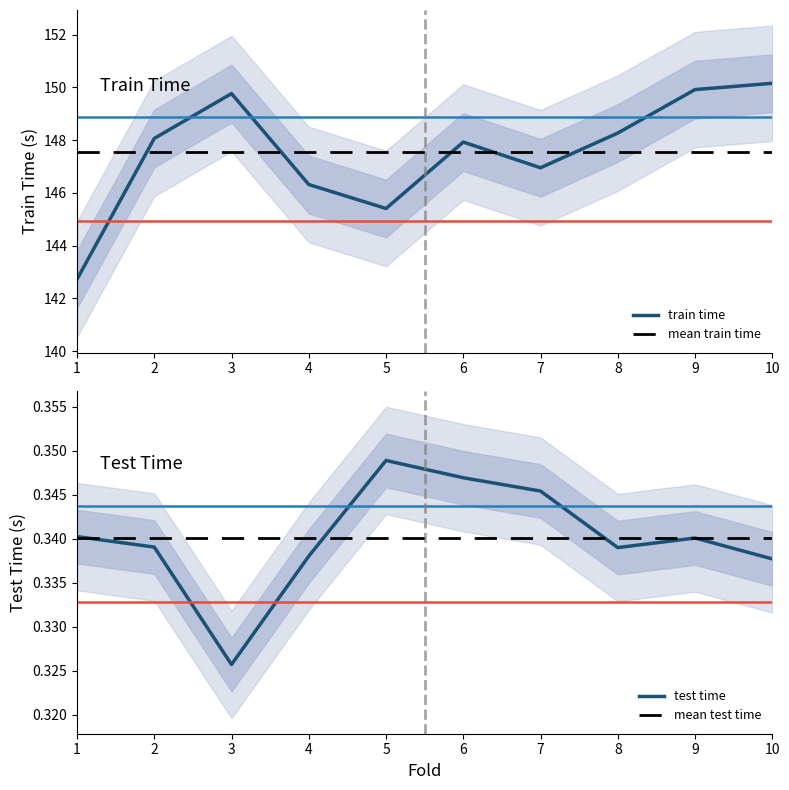

At which label is mean train time closest to 147?

1